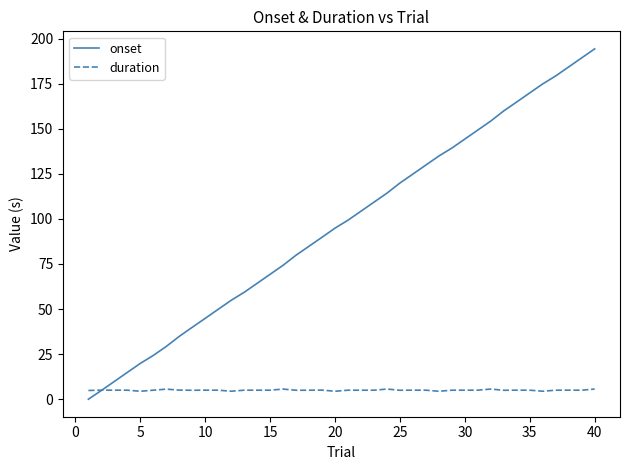

List the series in order of their peak value, lowest first.

duration, onset